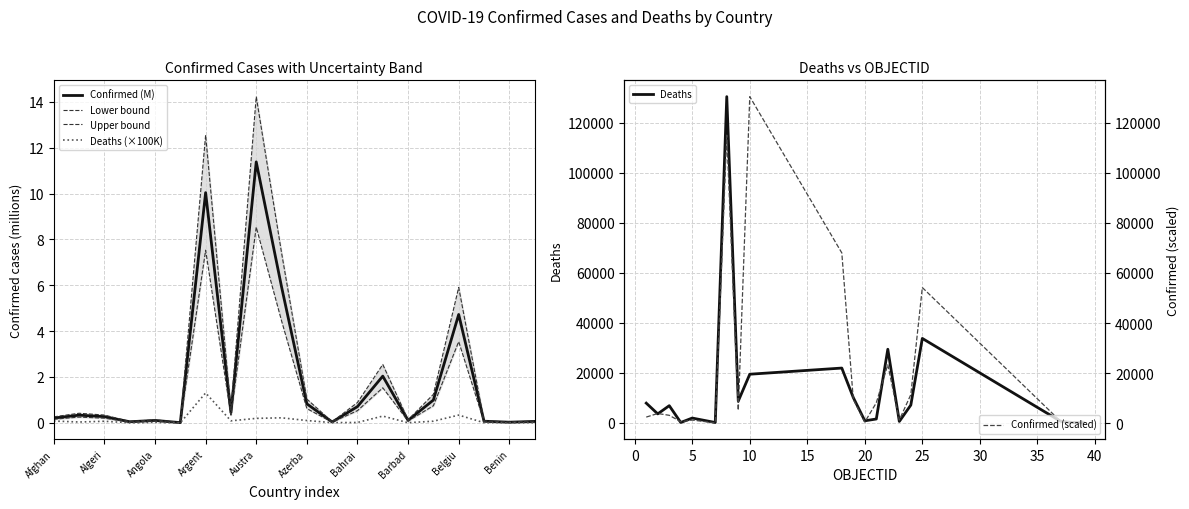

At which label does Confirmed (M) reach its peak?

Austra